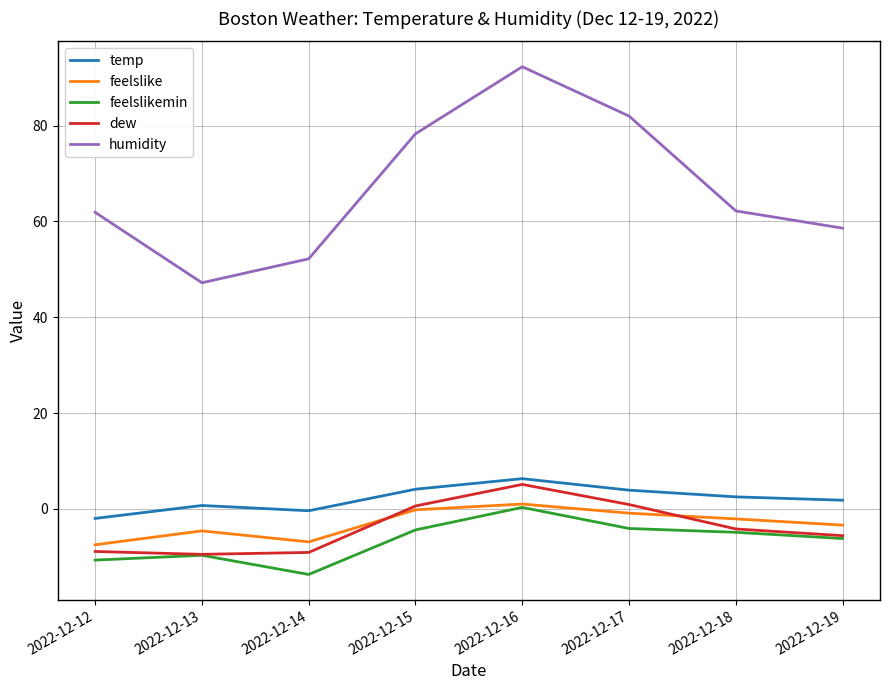

True or false: feelslike and temp intersect in this chart.

False